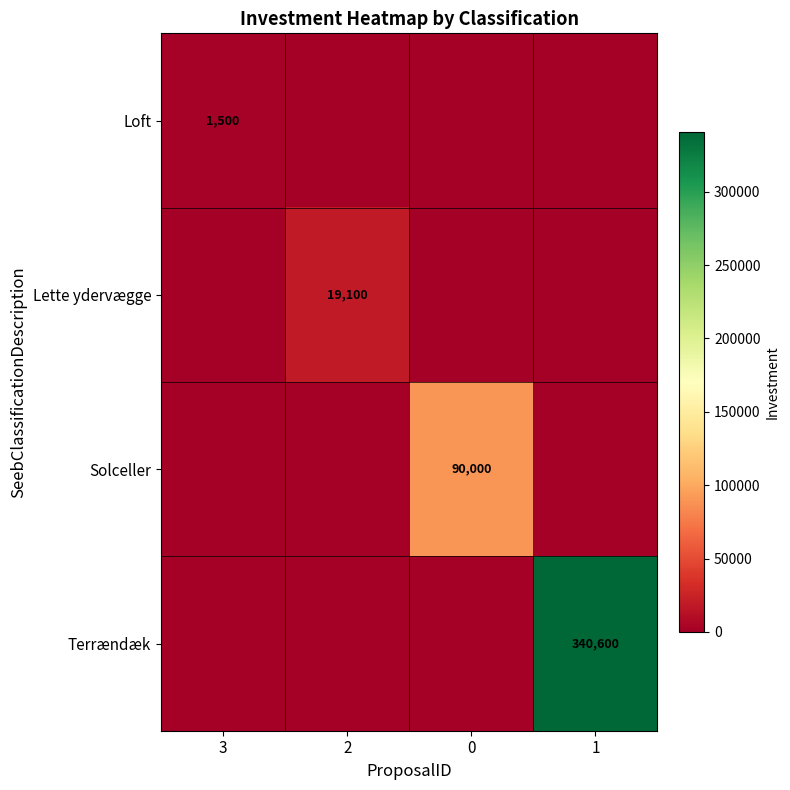

What is the difference between the maximum and second lowest values in the Terrændæk series?

340600